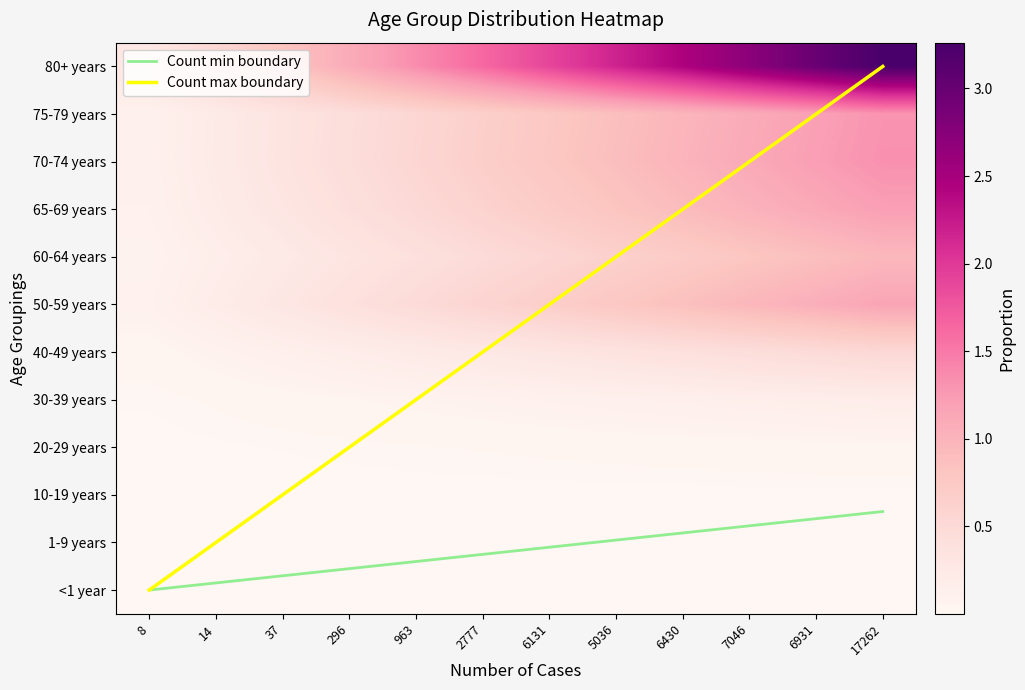

At which category is the sum across all series the highest?

17262